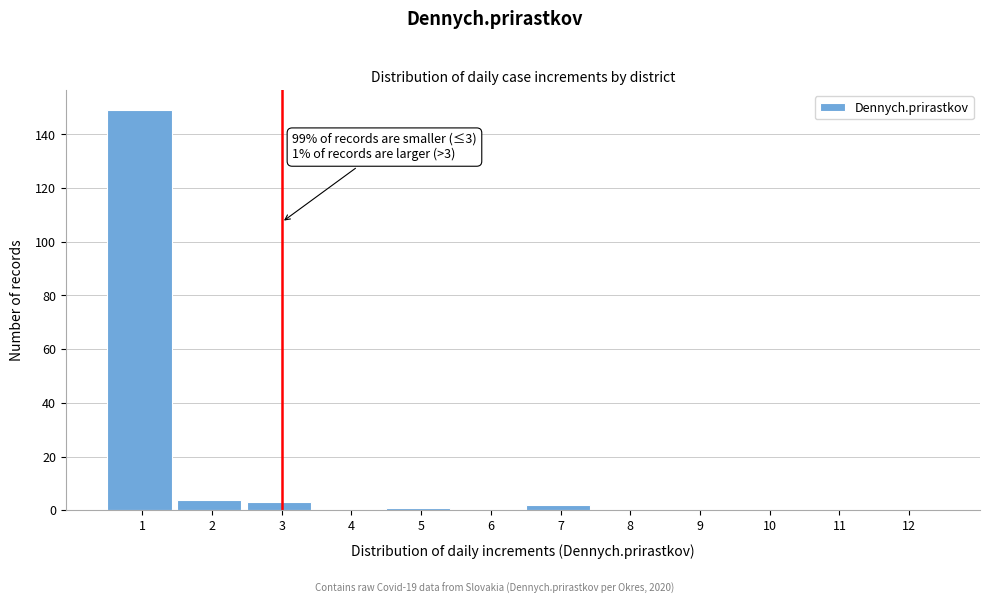

Reading right to left, what are all the values shown in this chart?

12=0	11=0	10=0	9=0	8=0	7=2	6=0	5=1	4=0	3=3	2=4	1=149